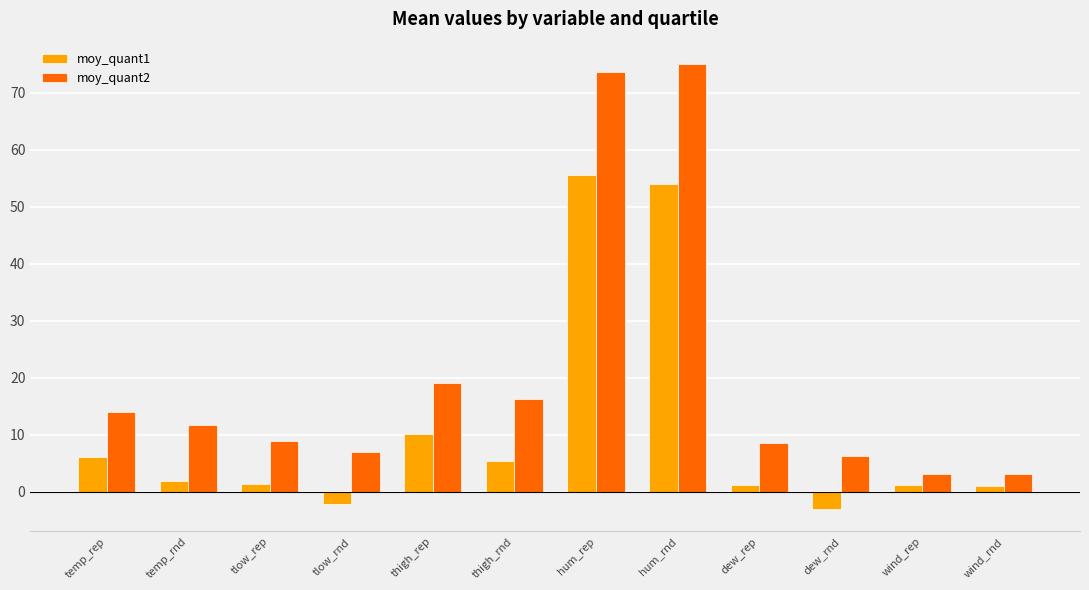

What is the spread (max minus min) of values at wind_rep?

1.8